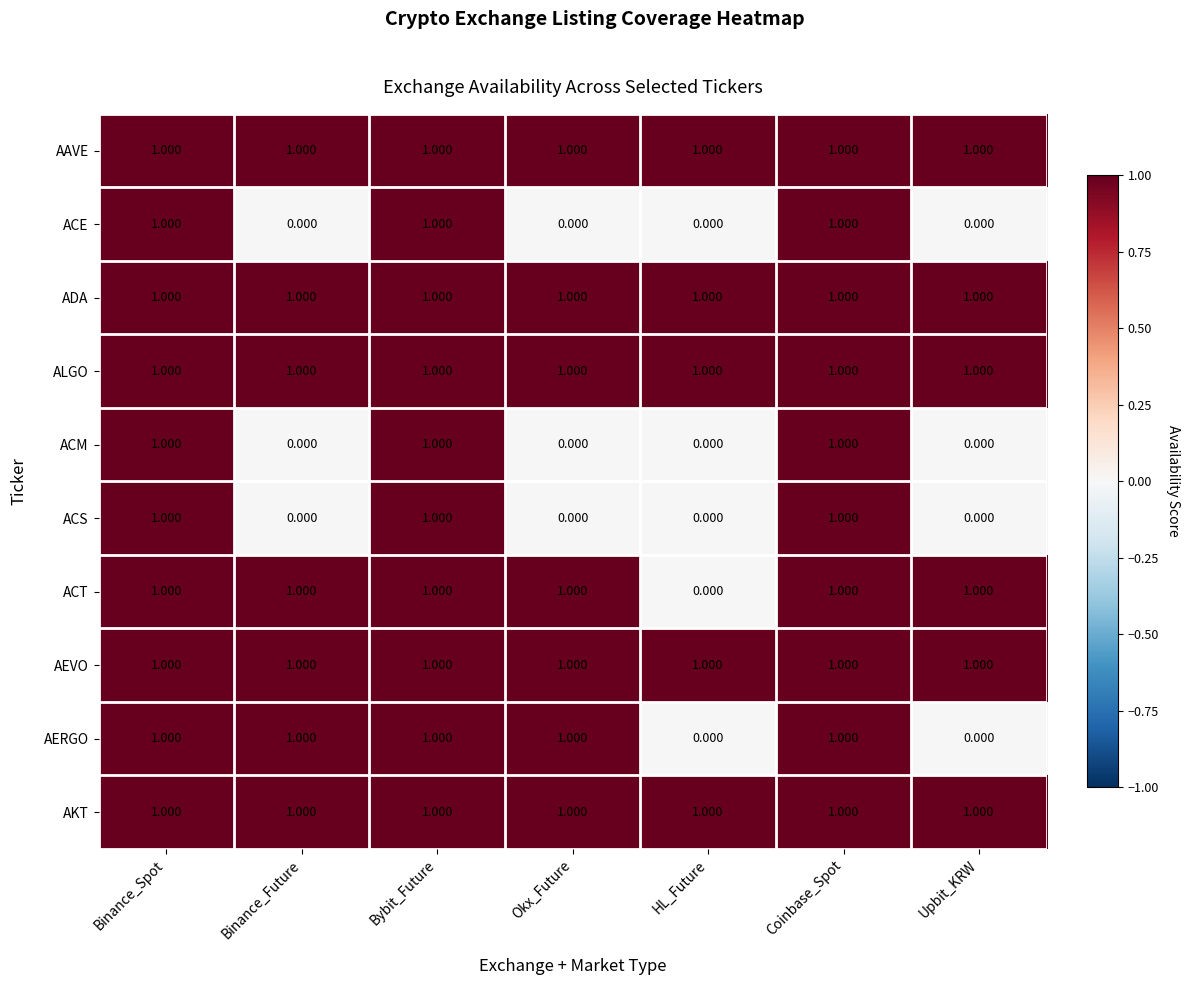

Is the value of ACM at Okx_Future greater than the value of ADA at Bybit_Future?

No